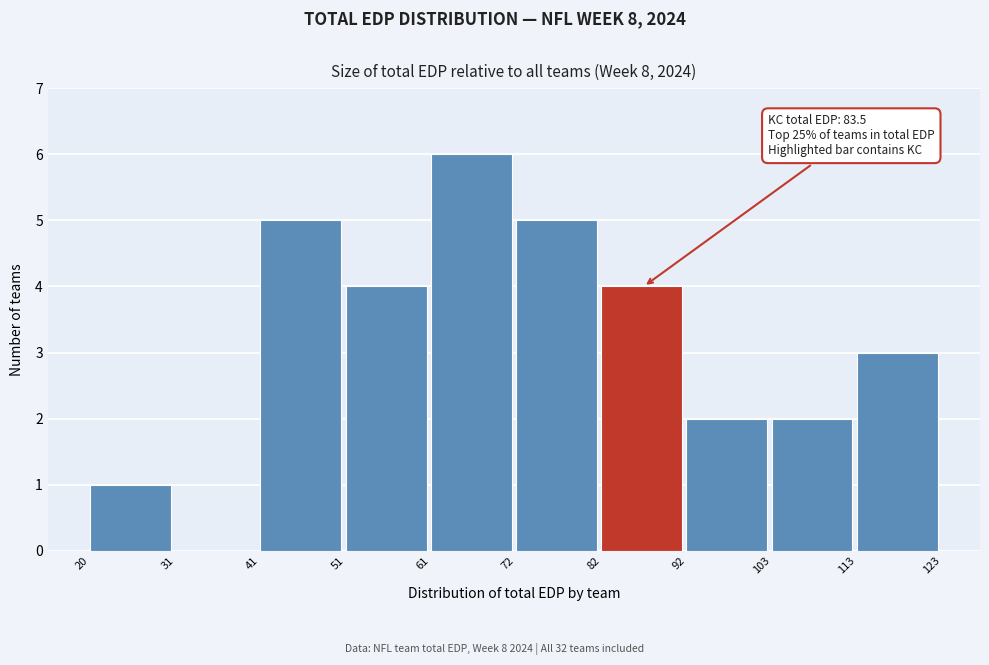

Over which range of the x-axis is the bar tallest?

61 to 72